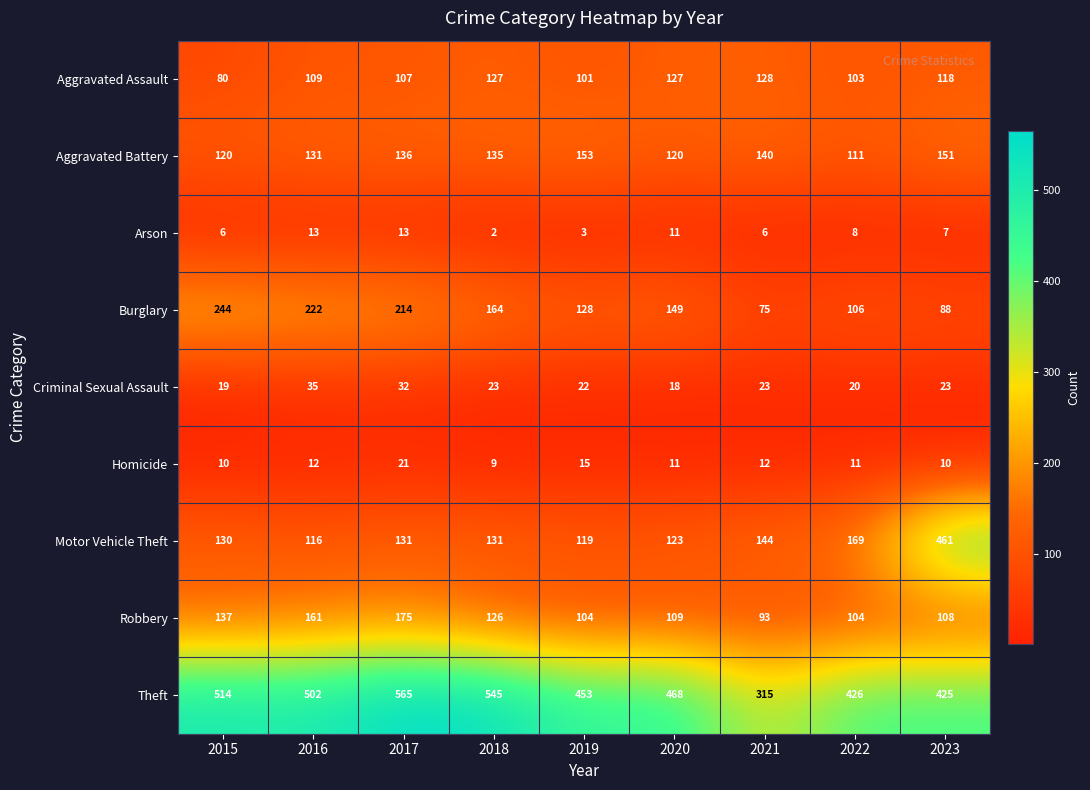

Count the number of categories in the chart.

9